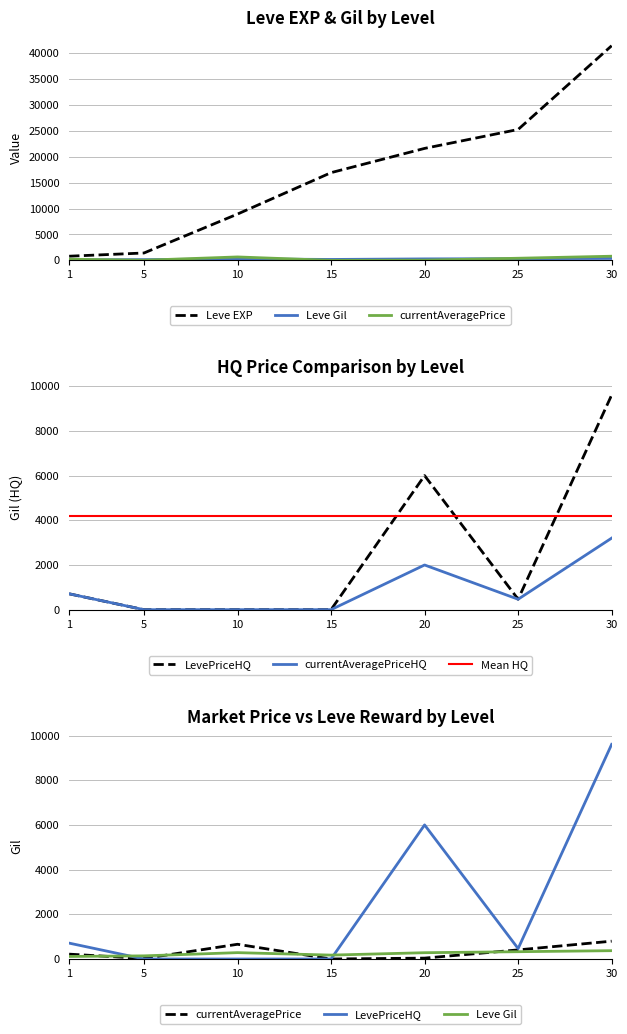

Between 30 and 15, which is larger?

30